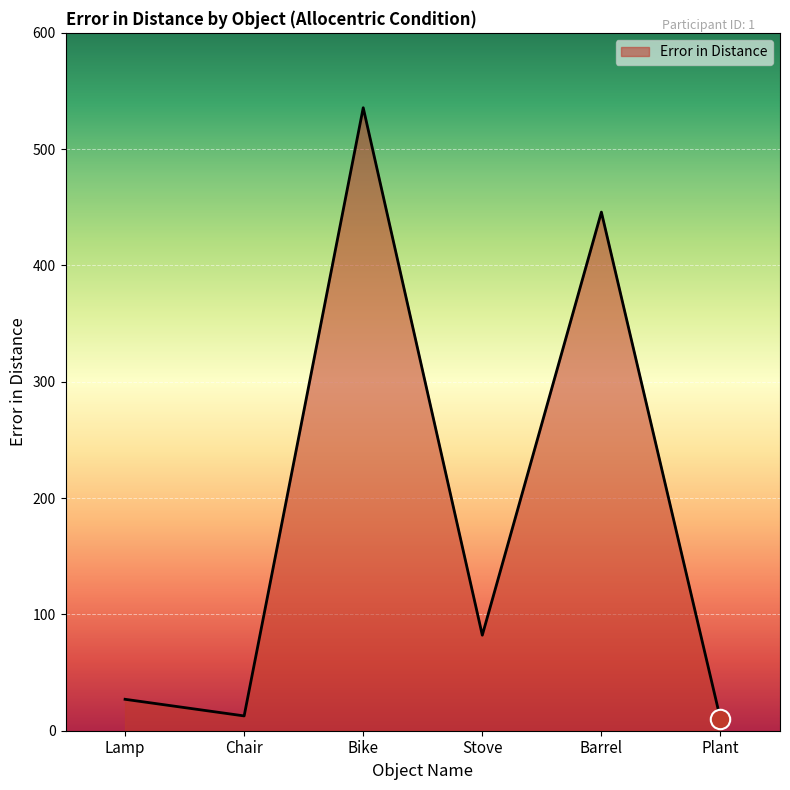

The value at Stove is 82.2. True or false?

True